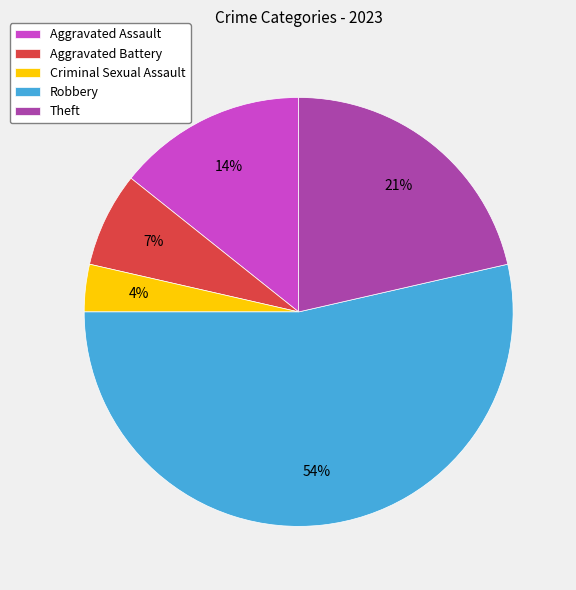

To the nearest percent, what is the average slice percentage?

20%